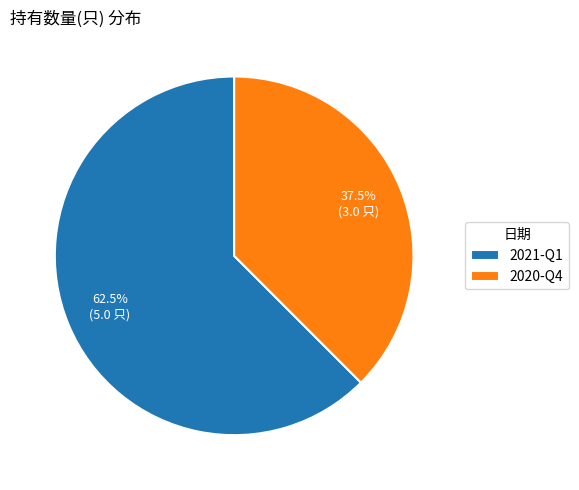

What is the ratio of the value at 2021-Q1 to the value at 2020-Q4?

1.7